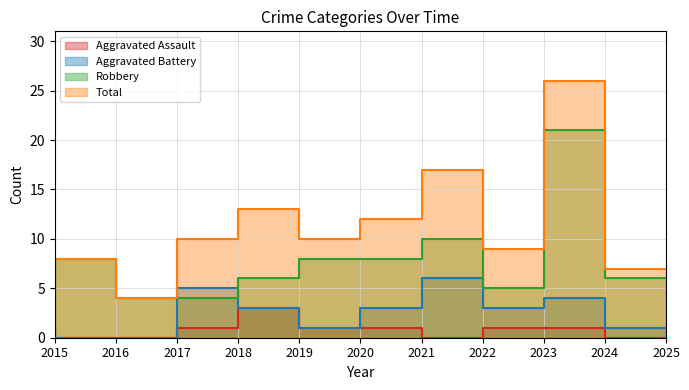

How many times do Aggravated Battery and Robbery cross each other?

2